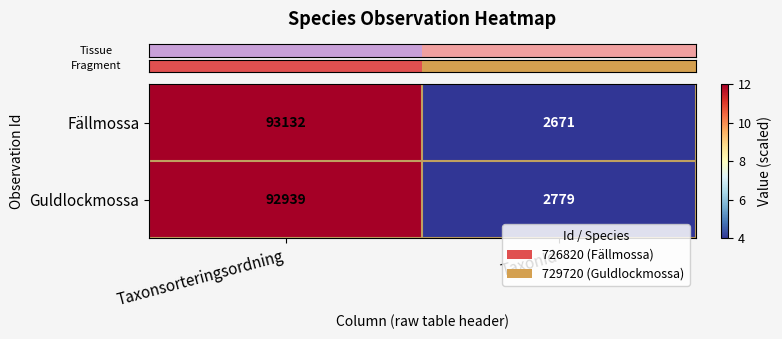

What is the approximate value of Fällmossa at Taxonsorteringsordning, to the nearest 50?

93150